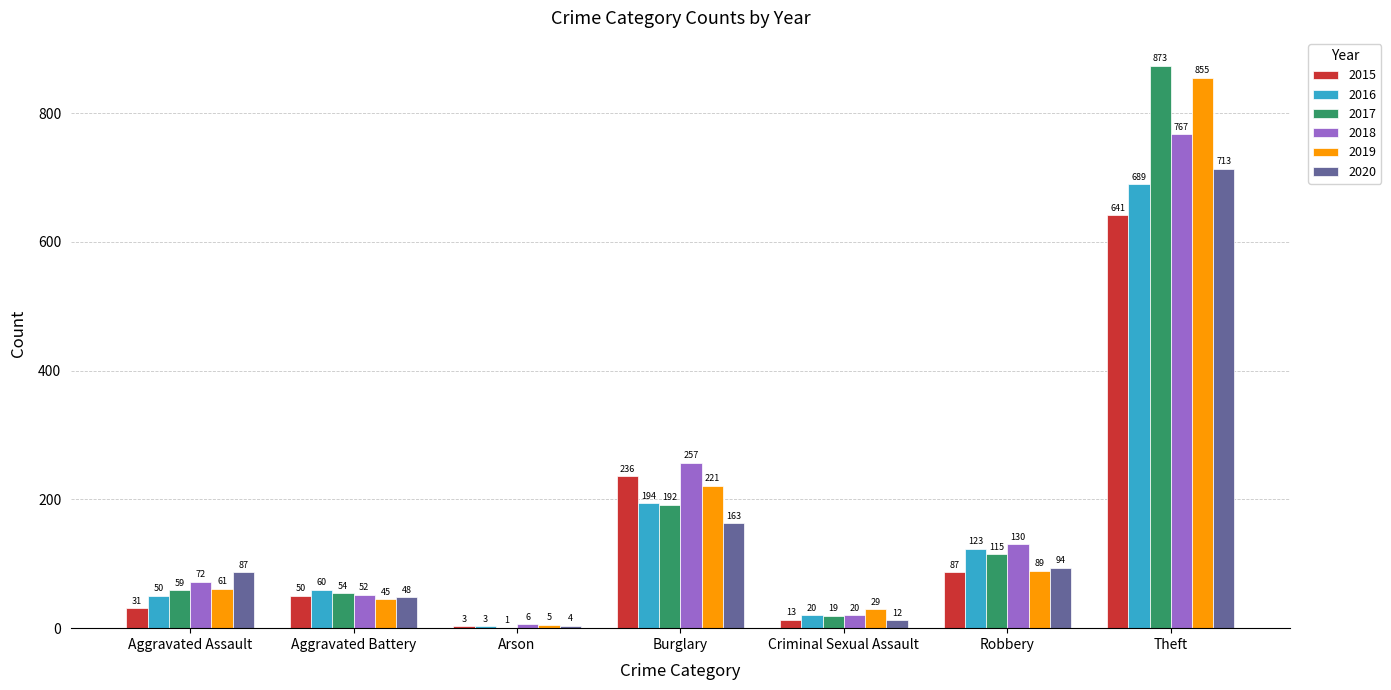

How many categories are shown in the chart?

7